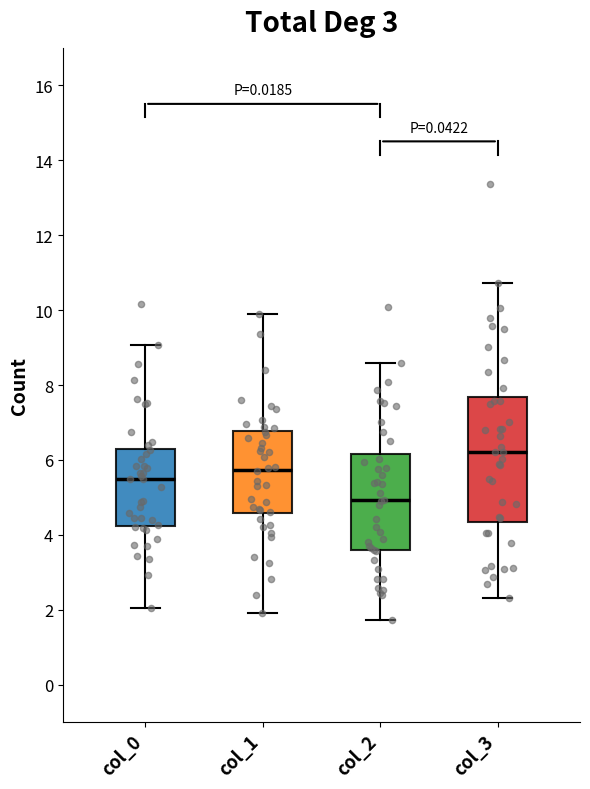

Reading left to right, transcribe this box plot: for each box, give where its median line is, the range the box spans, and where its two whiskers end, as read against the y-axis. The values are not printed on the chart, so give them approximately, as read against the axis.

col_0: median 5.4, box 4.2 to 6.4, whiskers 2.0 to 9.0
col_1: median 5.8, box 4.6 to 6.8, whiskers 2.0 to 9.8
col_2: median 5.0, box 3.6 to 6.2, whiskers 1.8 to 8.6
col_3: median 6.2, box 4.4 to 7.6, whiskers 2.4 to 10.8